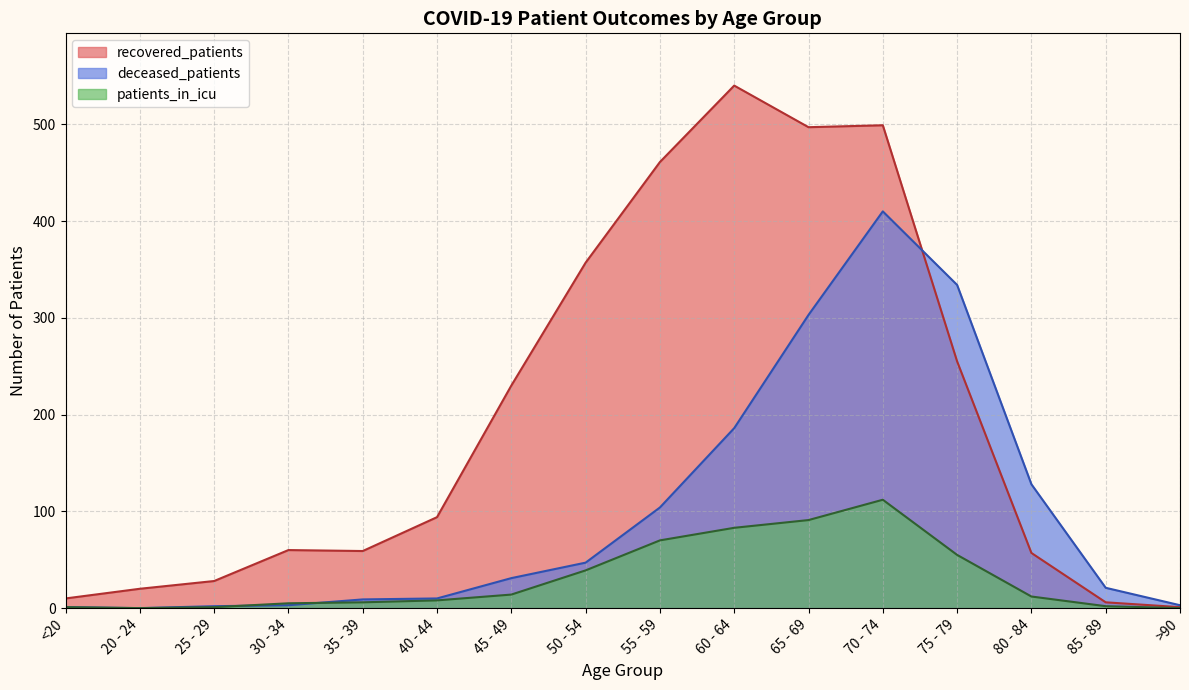

Which series has the largest range (max minus min)?

recovered_patients